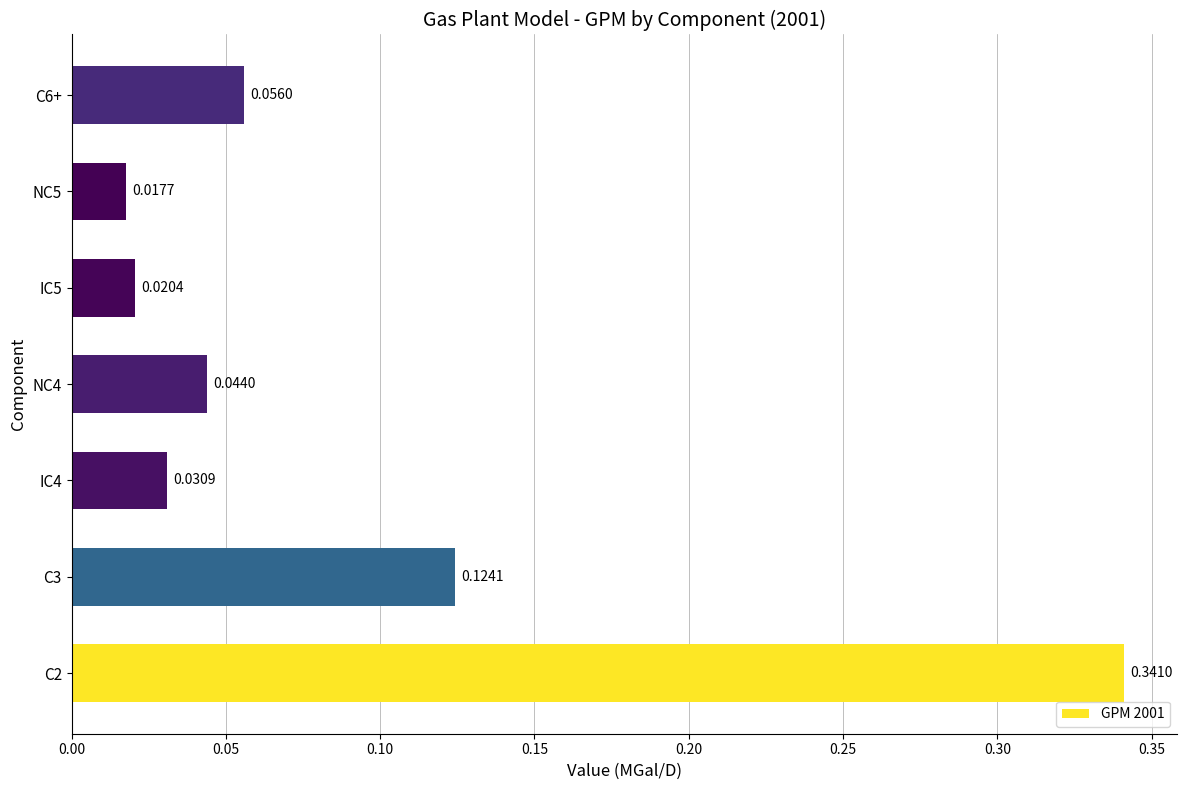

List the labels in order of value, smallest first.

NC5, IC5, IC4, NC4, C6+, C3, C2